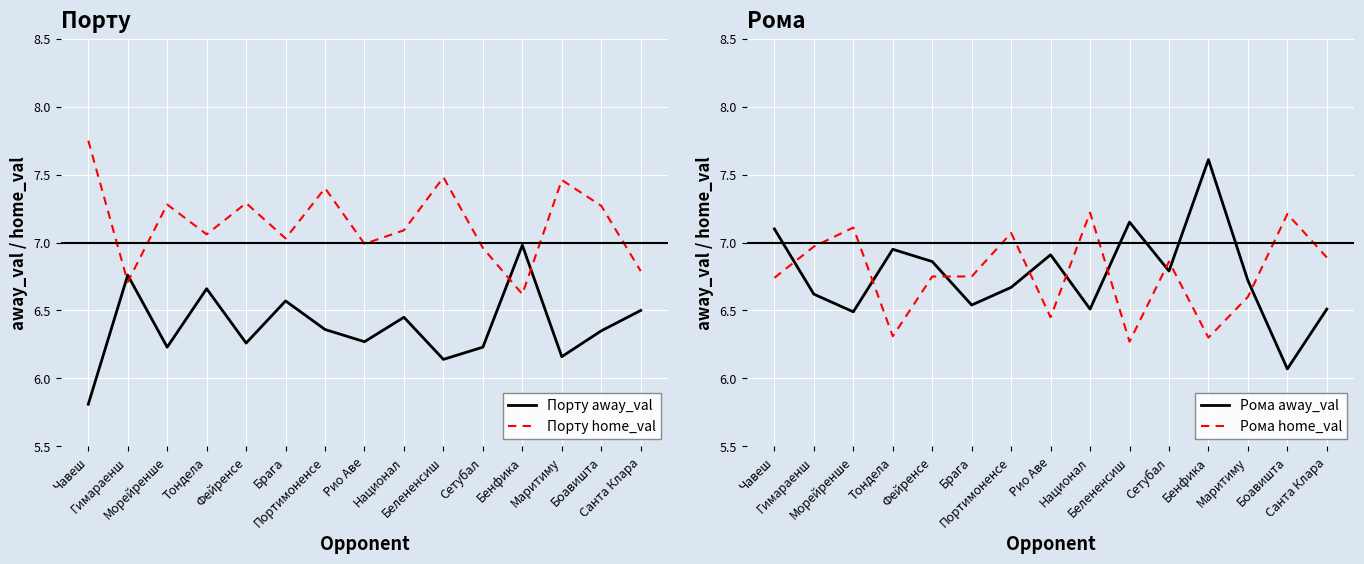

True or false: Рома away_val and Рома home_val intersect in this chart.

True